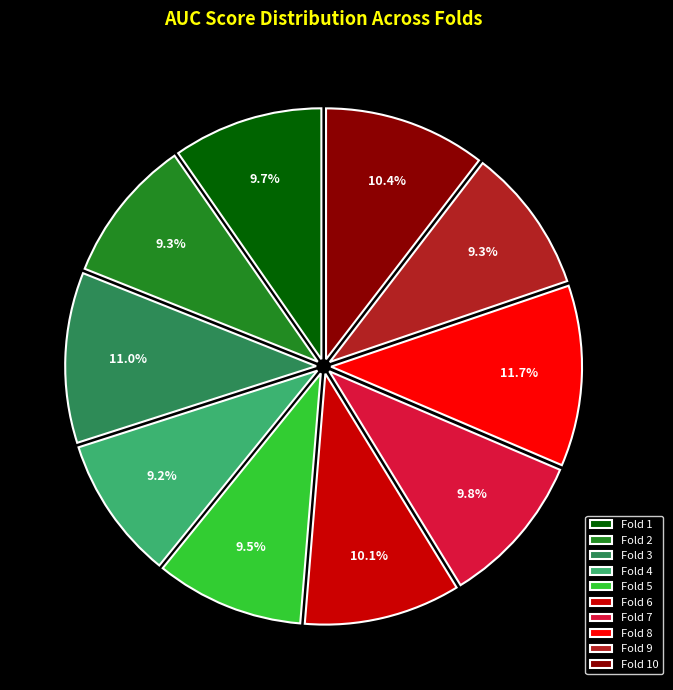

How many segments does this pie chart have?

10